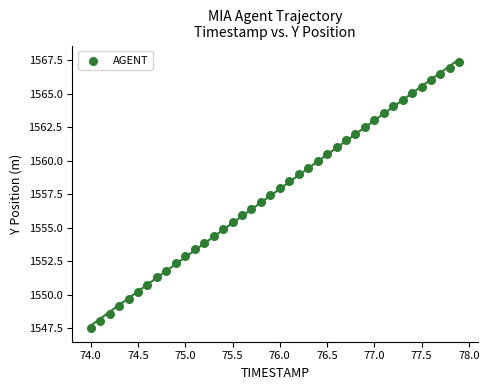

What is the range of Y values (max minus min)?

19.9